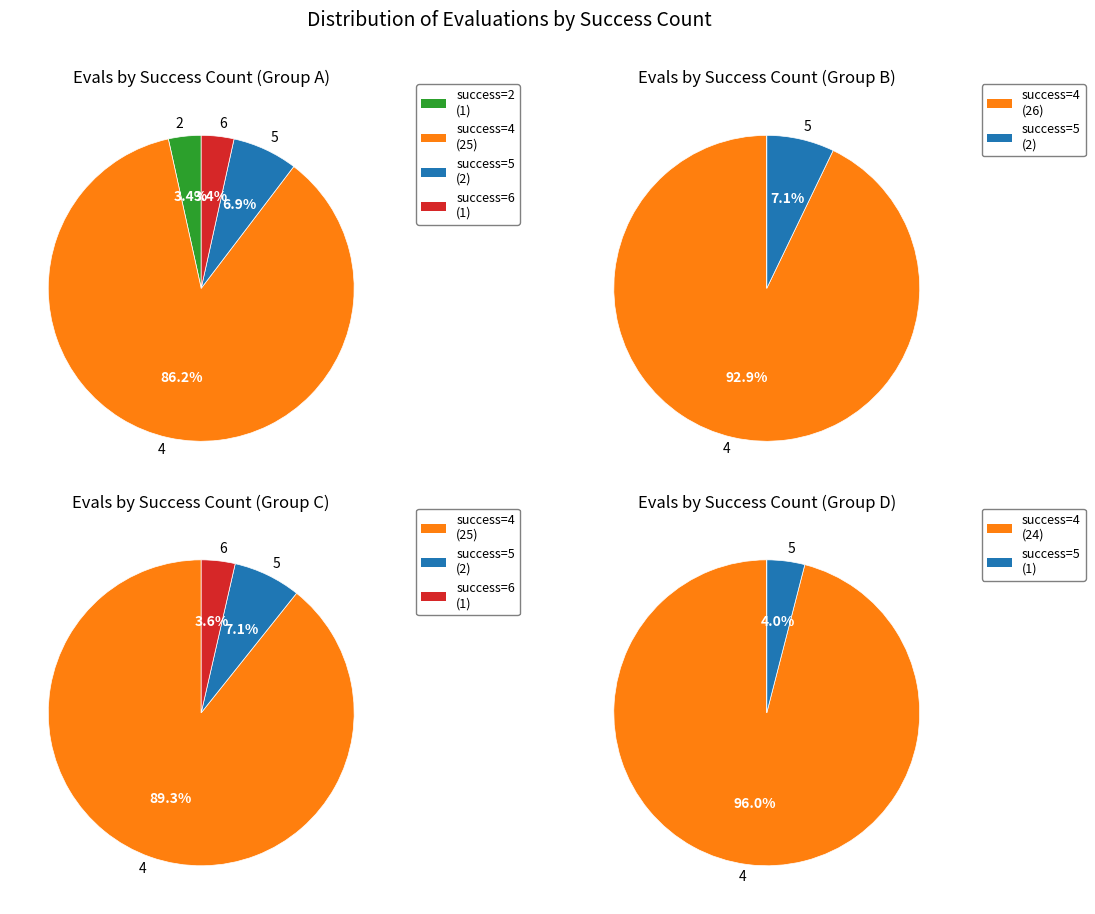

Is it true that success num 4 is 55% of the pie?

False